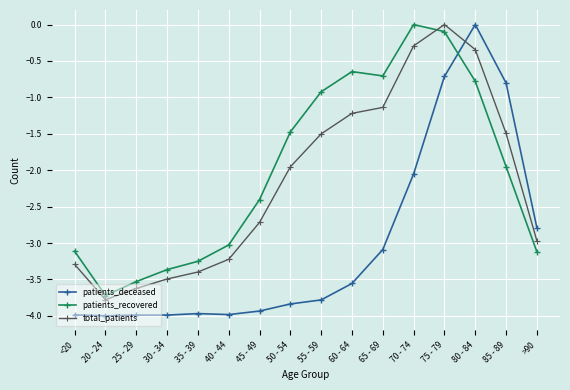

Between 65 - 69 and 80 - 84, which series saw the biggest shift?

patients_deceased